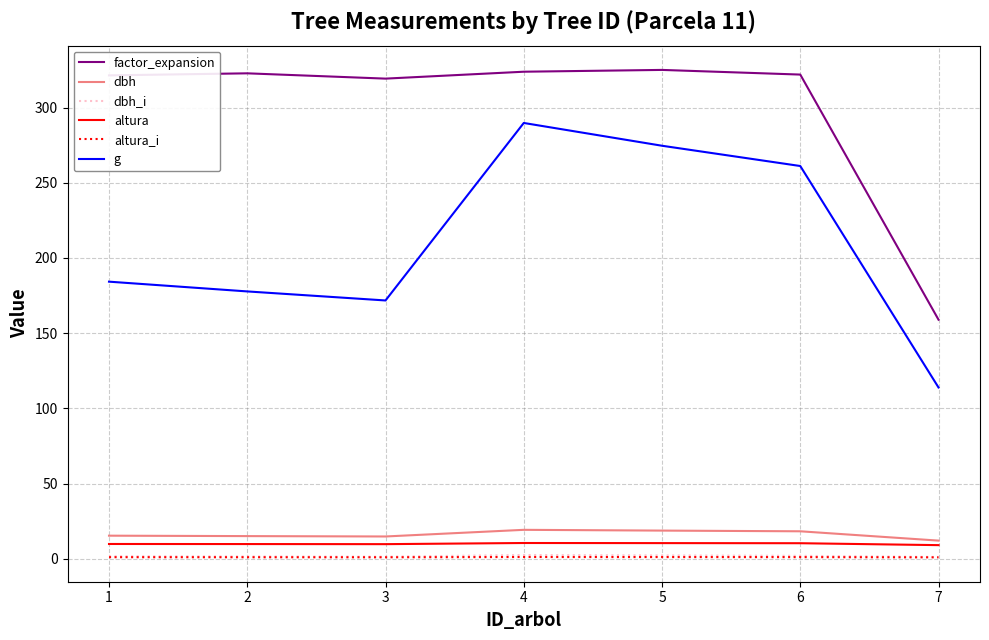

What is the difference between the dbh_i values at 4 and 1?

0.8